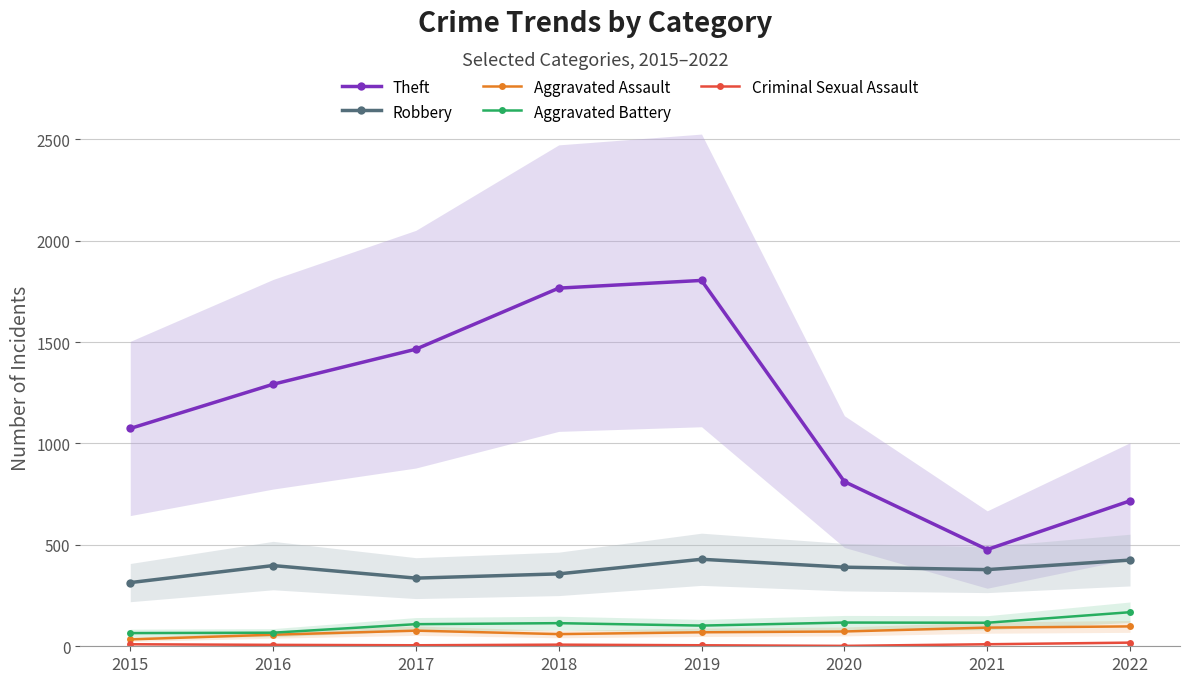

Reading left to right, transcribe all the data shown in this chart.

Theft: 1074	1292	1465	1766	1804	812	477	717
Robbery: 314	398	336	357	429	390	378	425
Aggravated Assault: 34	57	77	60	69	73	92	98
Aggravated Battery: 65	67	109	114	102	117	116	168
Criminal Sexual Assault: 10	7	5	8	5	2	10	18